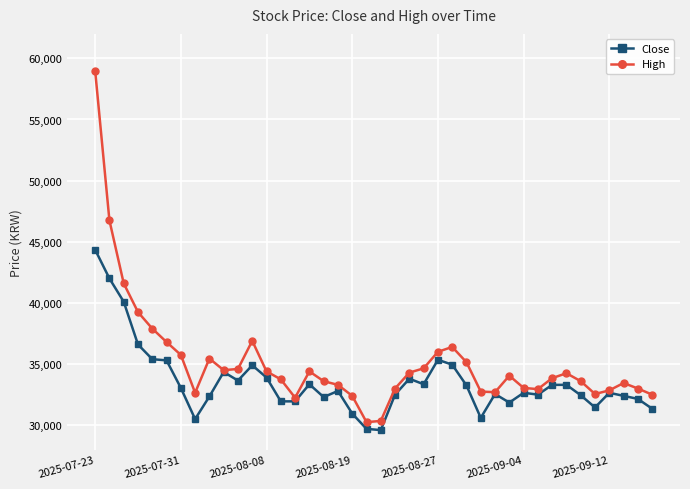

How many series are shown in this chart?

2